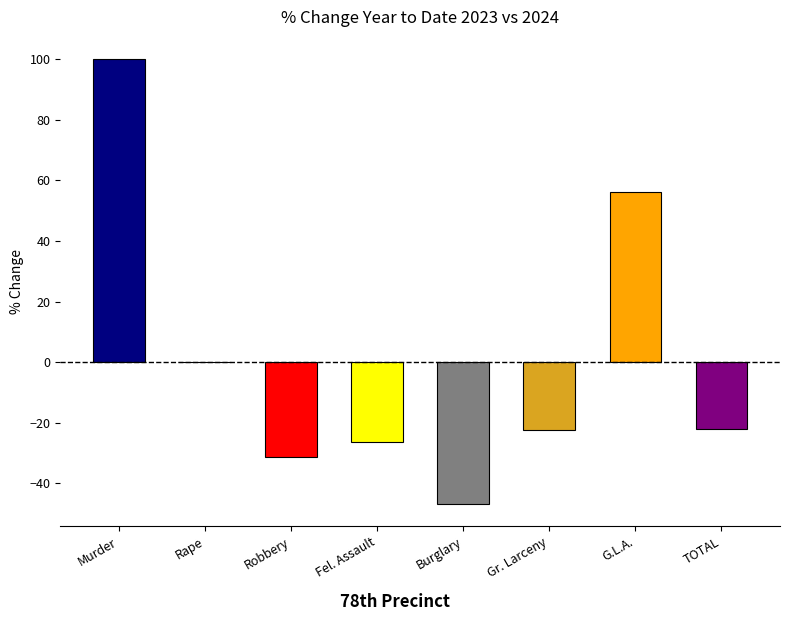

What is the greatest value displayed?

100.0